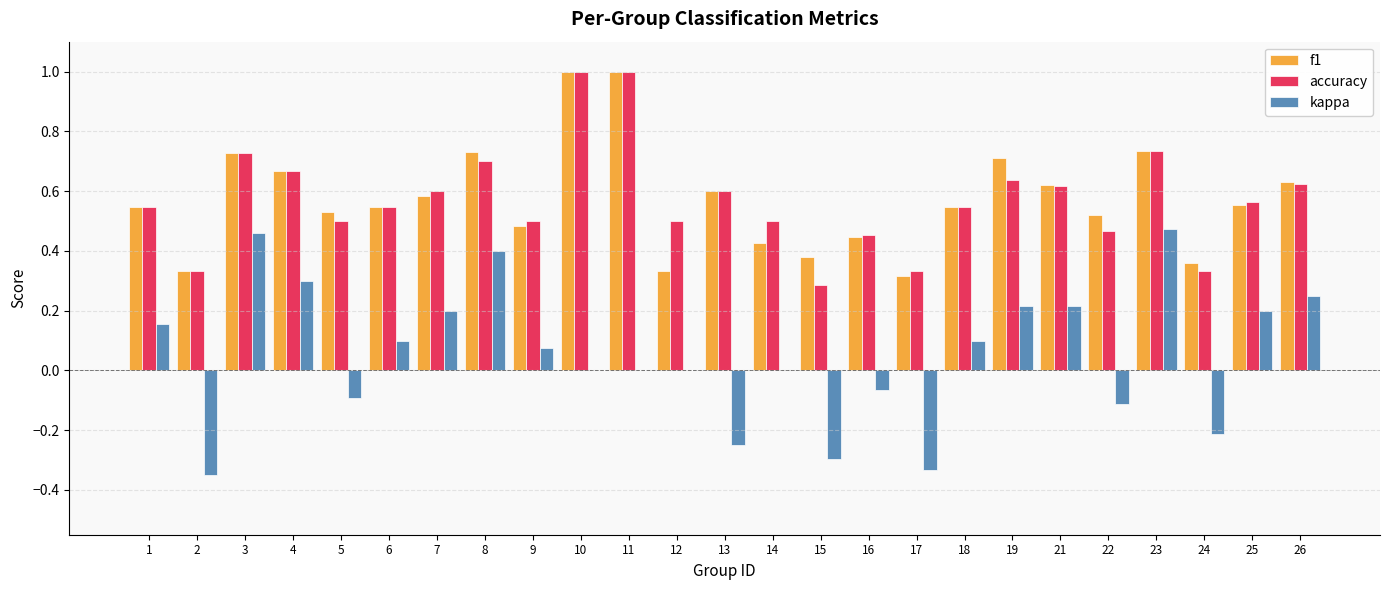

Is it true that accuracy equals 1.8 at 11?

False